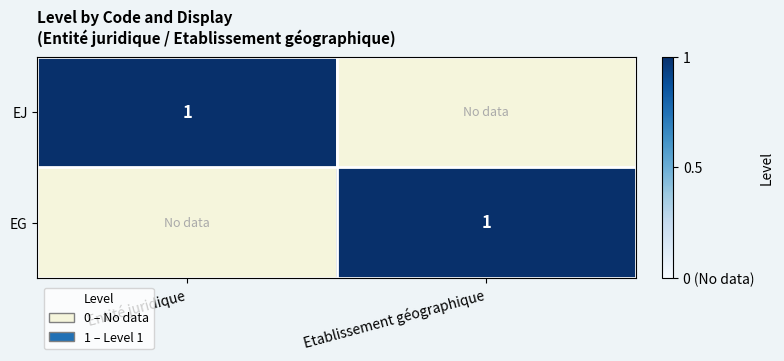

How many categories are shown in the chart?

2